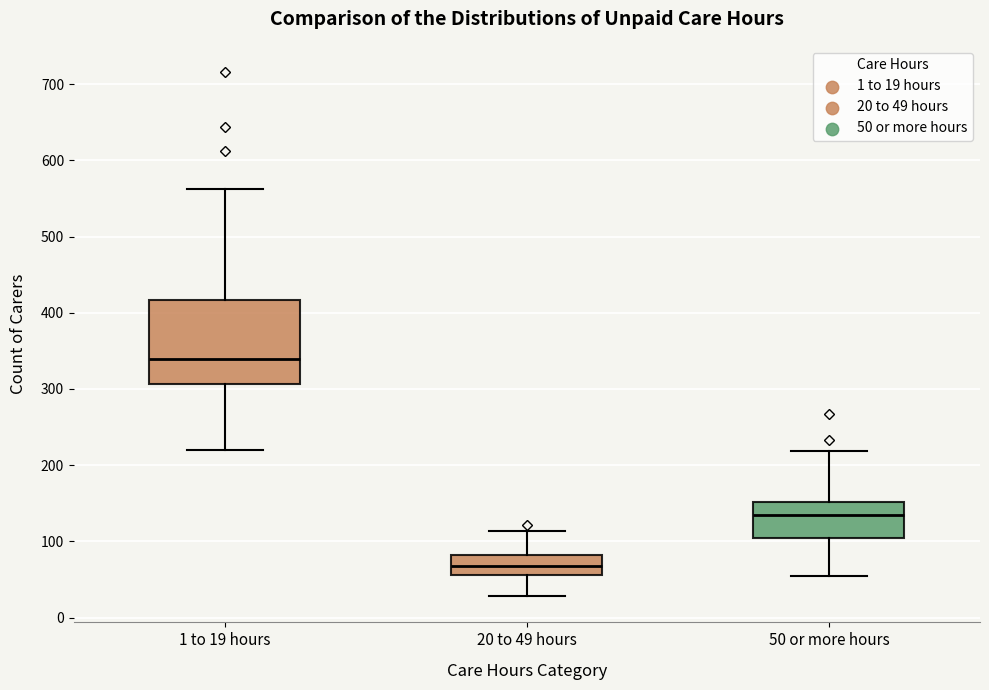

Where does the lower whisker of the box for 20 to 49 hours end on the y-axis? The values are not printed on the chart, so give them approximately, as read against the axis.

30